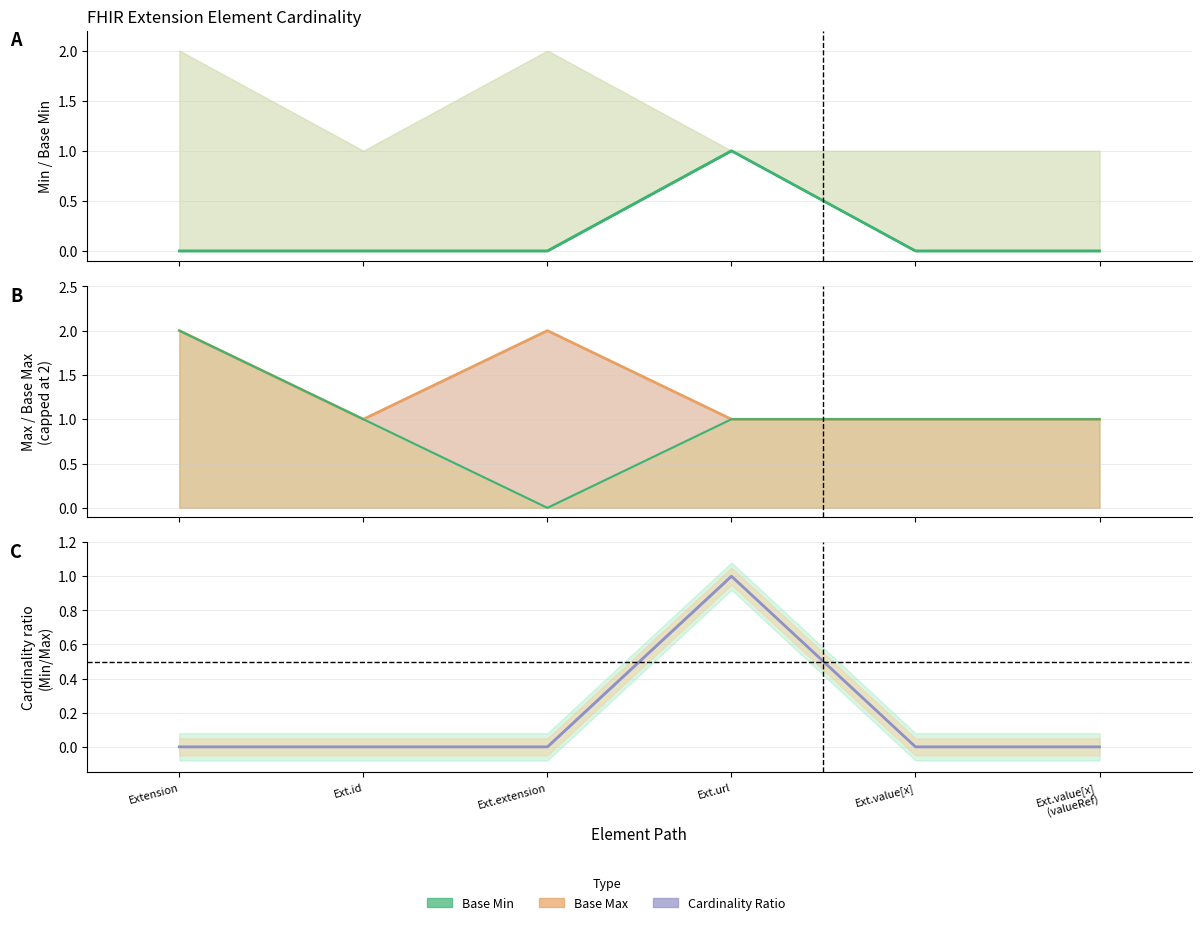

How many lines are shown in the chart?

3